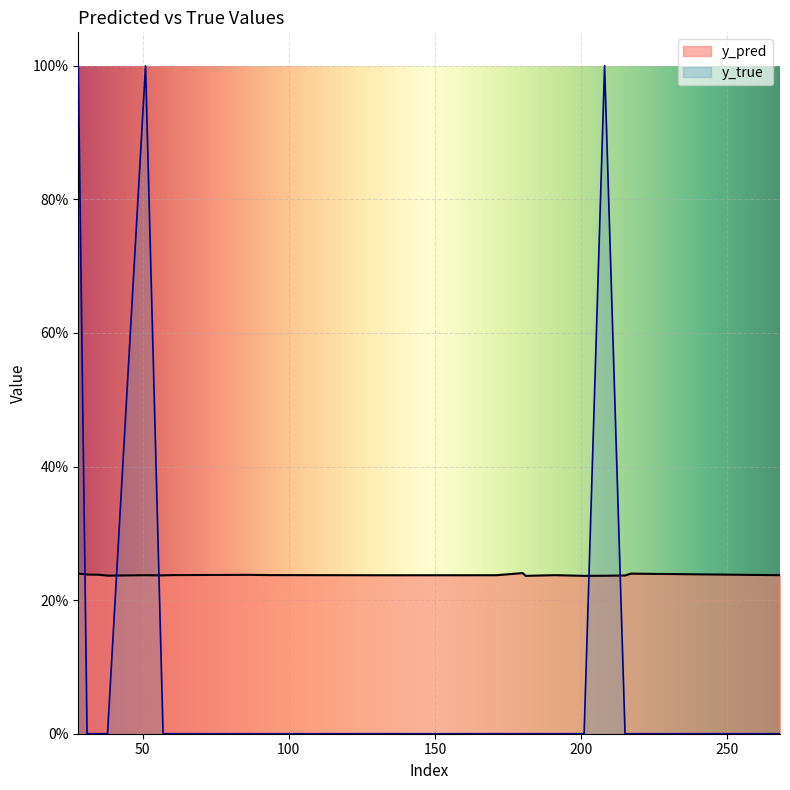

Is it true that y_pred equals 0.2 at 217?

True